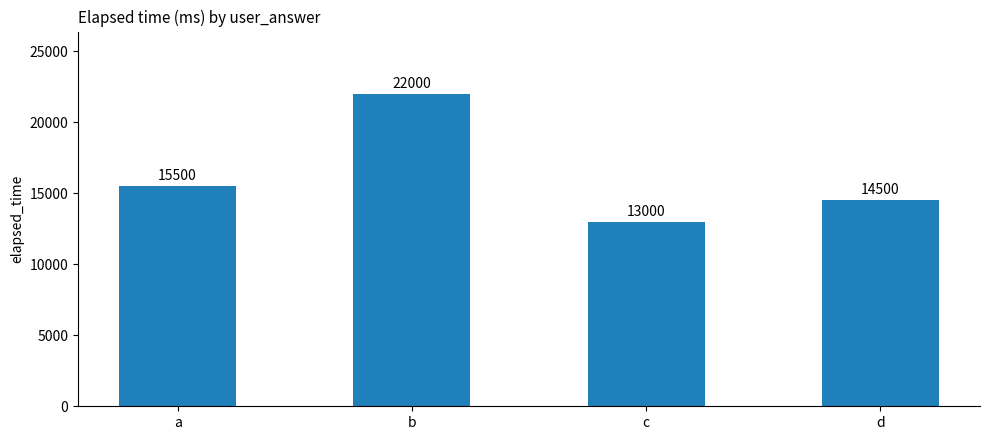

What is the difference between the second highest and second lowest values?

1000